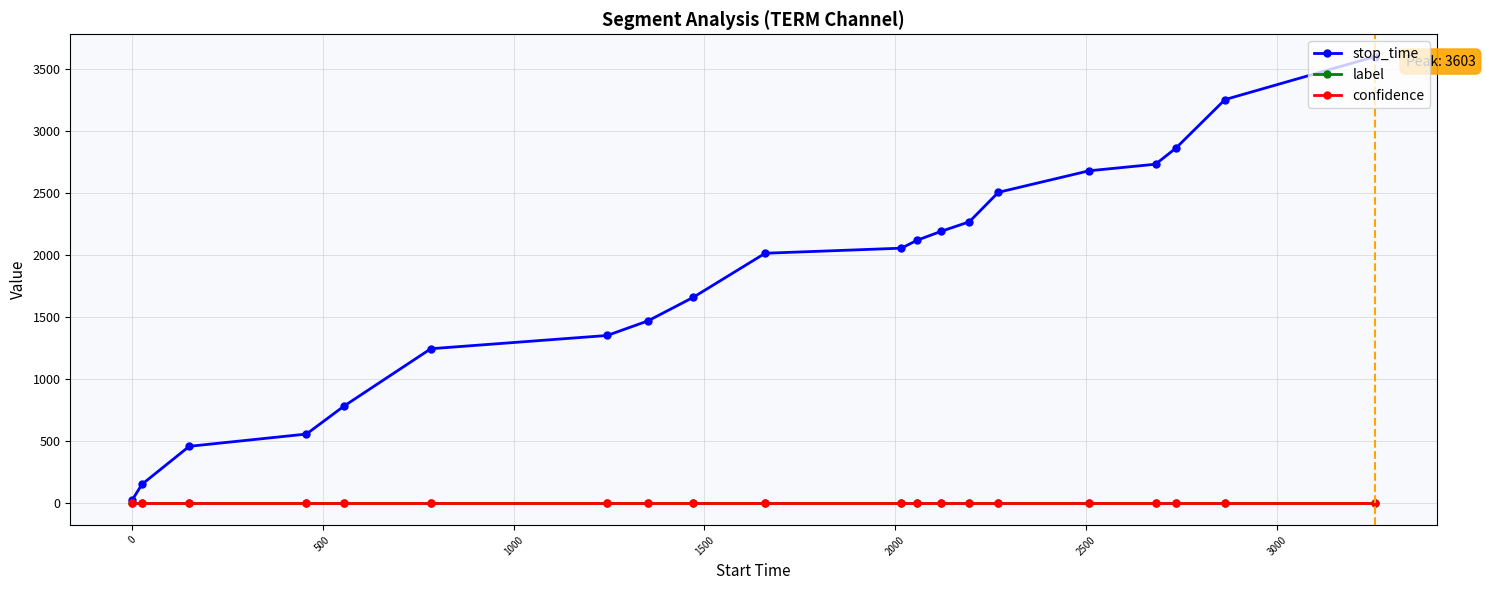

At how many categories does at least one series exceed 1761?

11